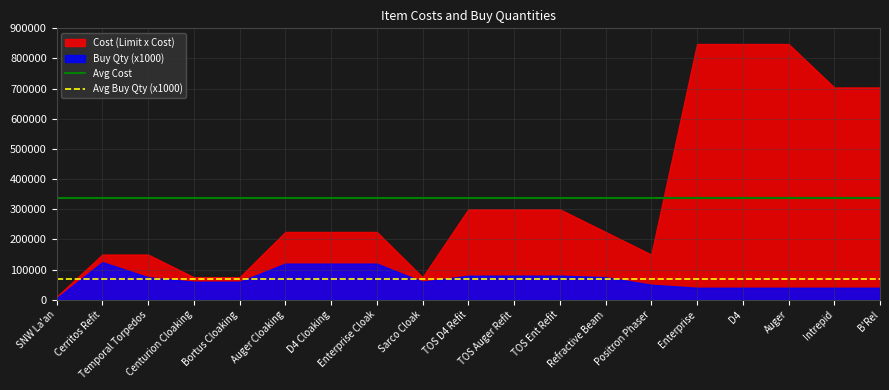

Which series changed the most between SNW La'an and Cerritos Refit?

Cost (Limit x Cost)